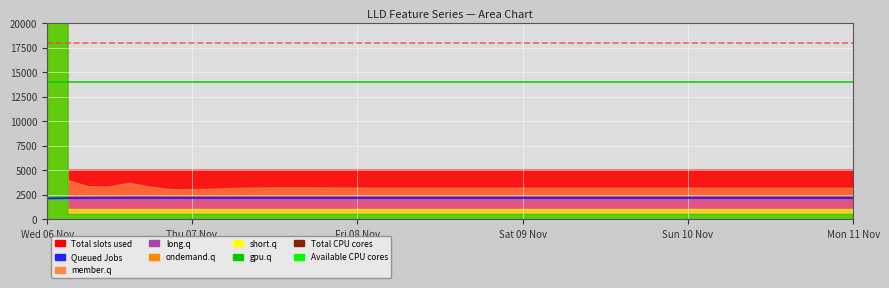

The value at 26 is 1498.3. True or false?

False